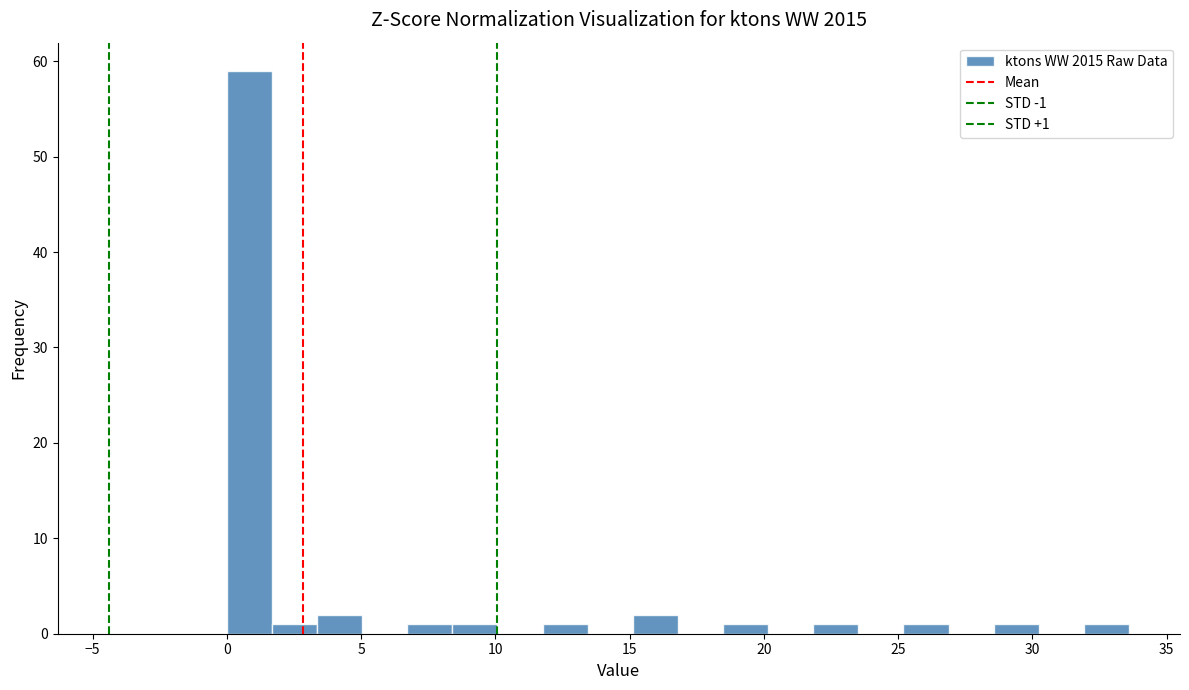

Read against the x-axis, roughly where is the centre of the tallest bar?

1.0